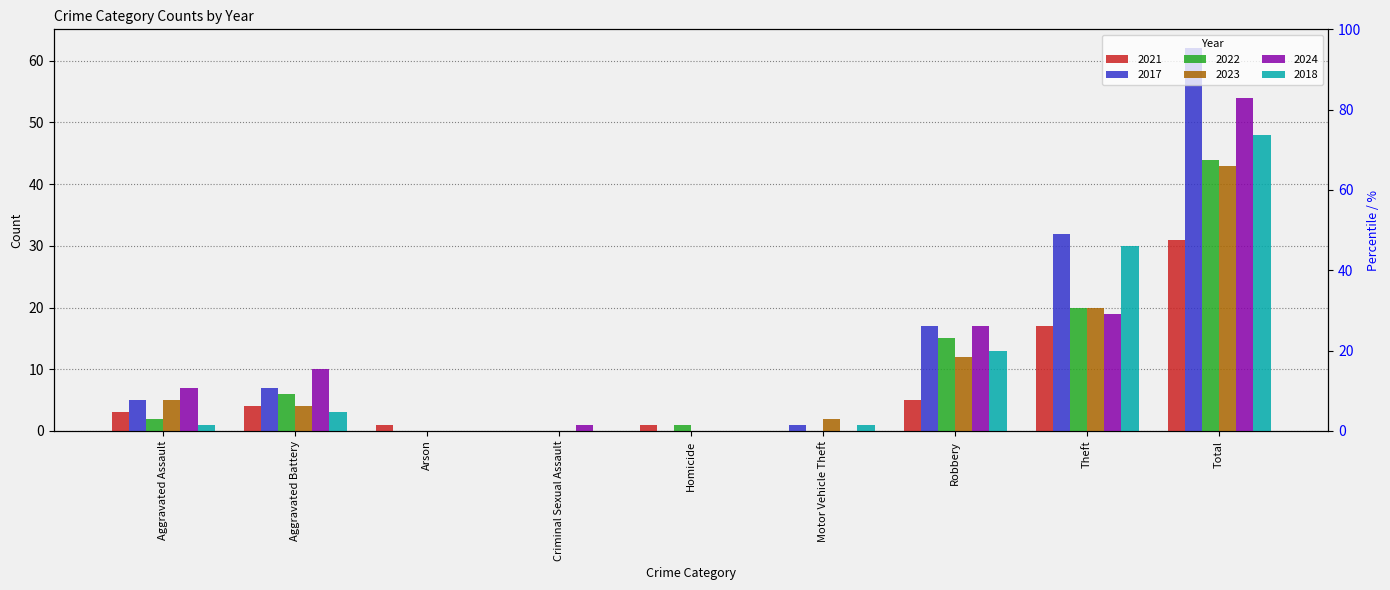

True or false: 2024 has a value of 0 at Motor Vehicle Theft.

True